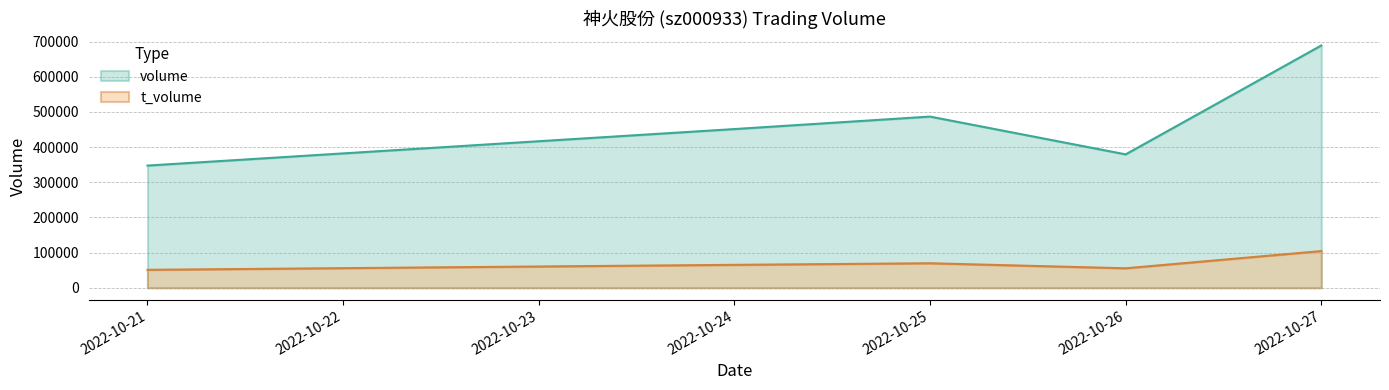

At which category does volume reach its first local valley?

2022-10-26